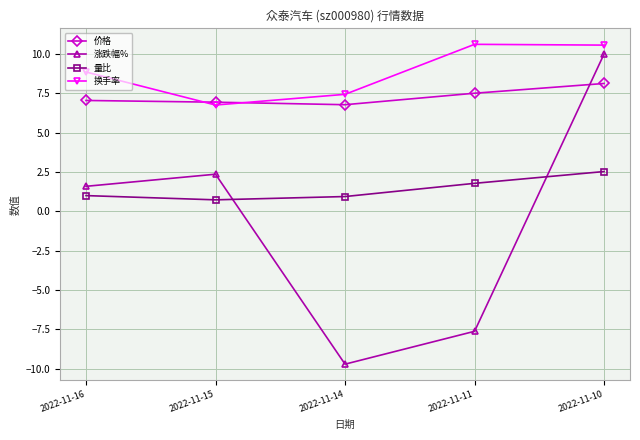

What value does the 价格 series have at 2022-11-14?

6.8